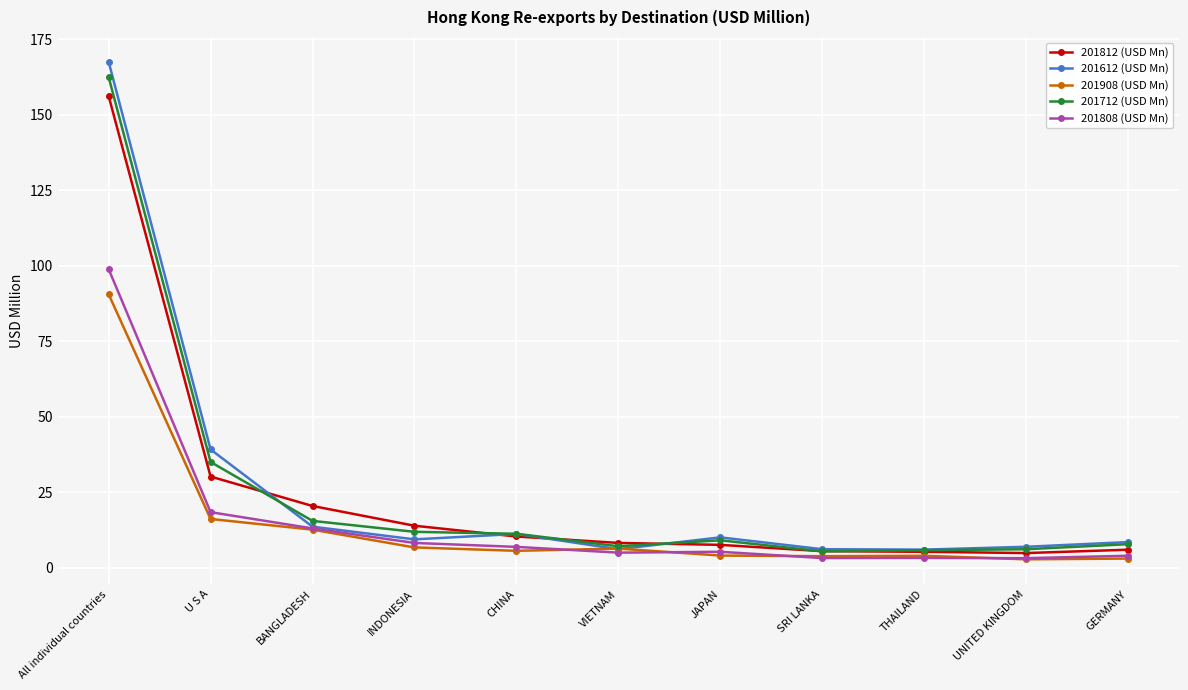

What is the sum of all 201812 (USD Mn) values?

267.7